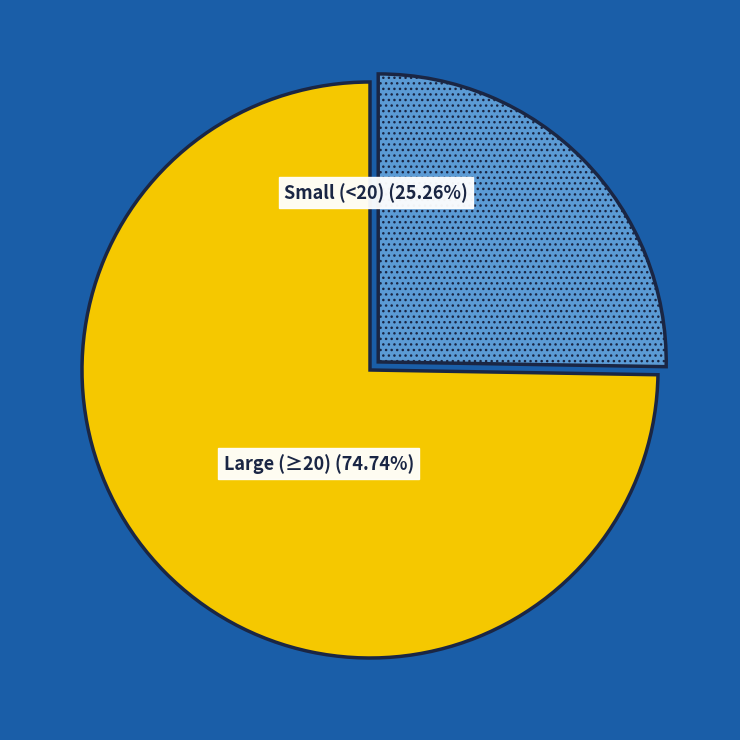

Is there any slice that represents more than half of the pie?

Yes